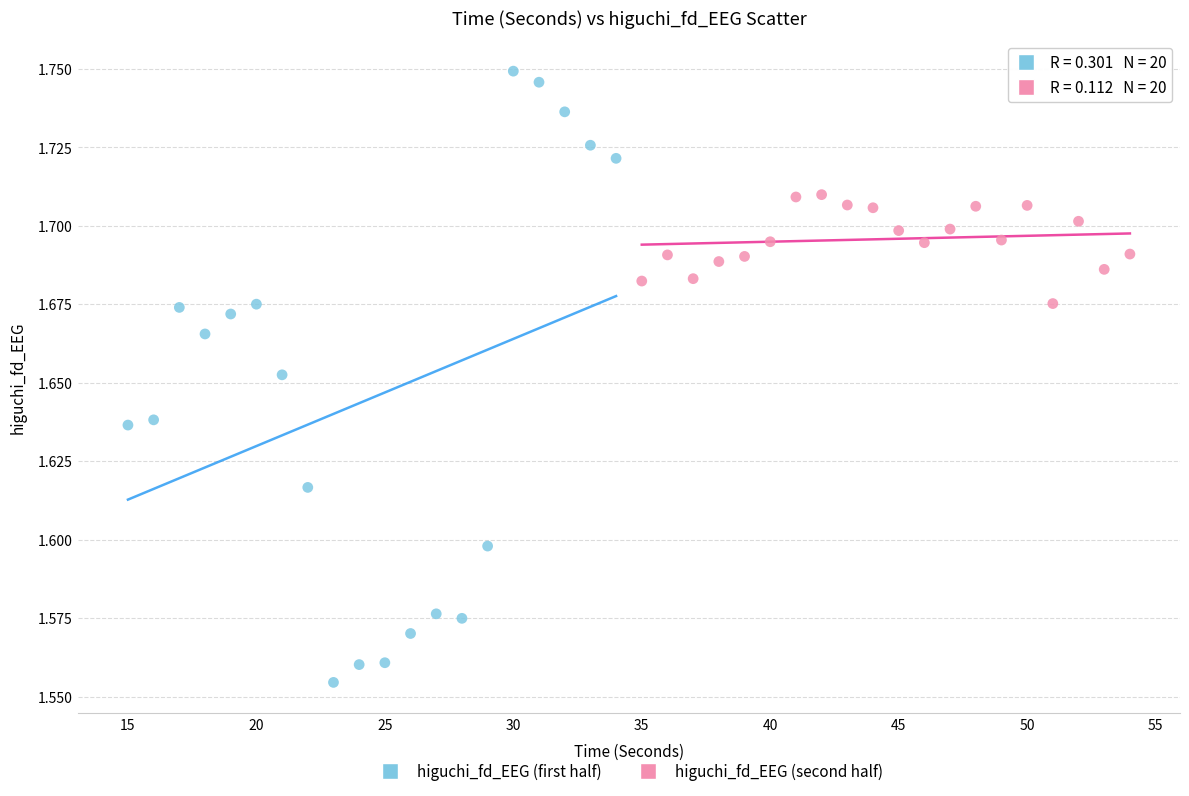

Which series contains the highest Y value?

higuchi_fd_EEG (first half)